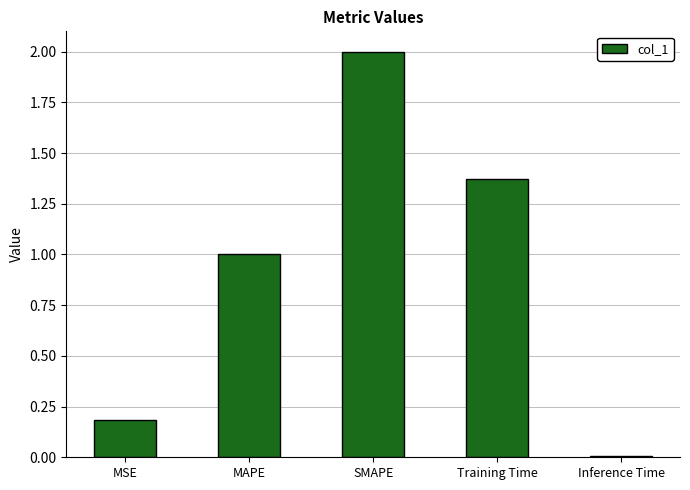

Between MAPE and MSE, which is larger?

MAPE